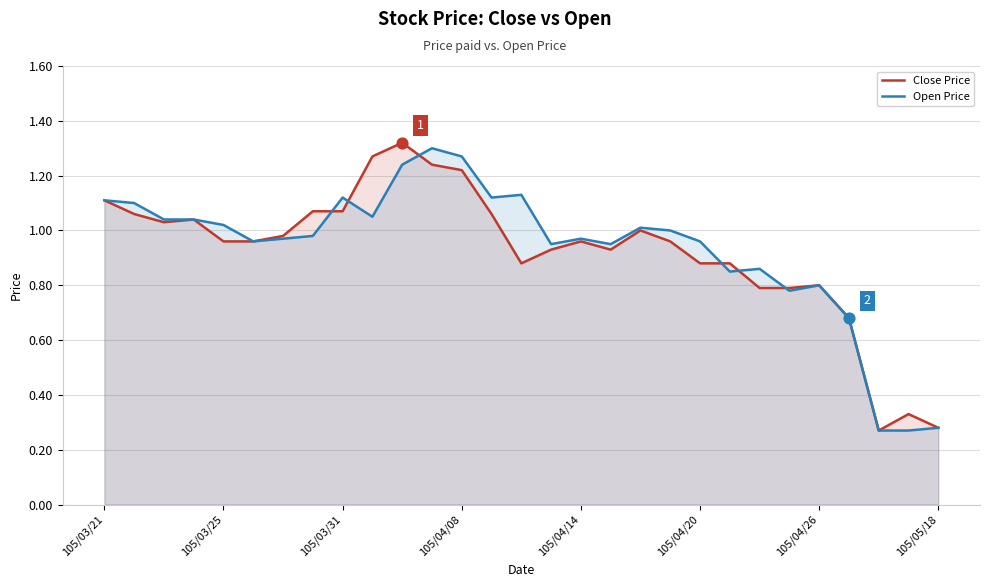

What is the total value across all series at 18?

2.0